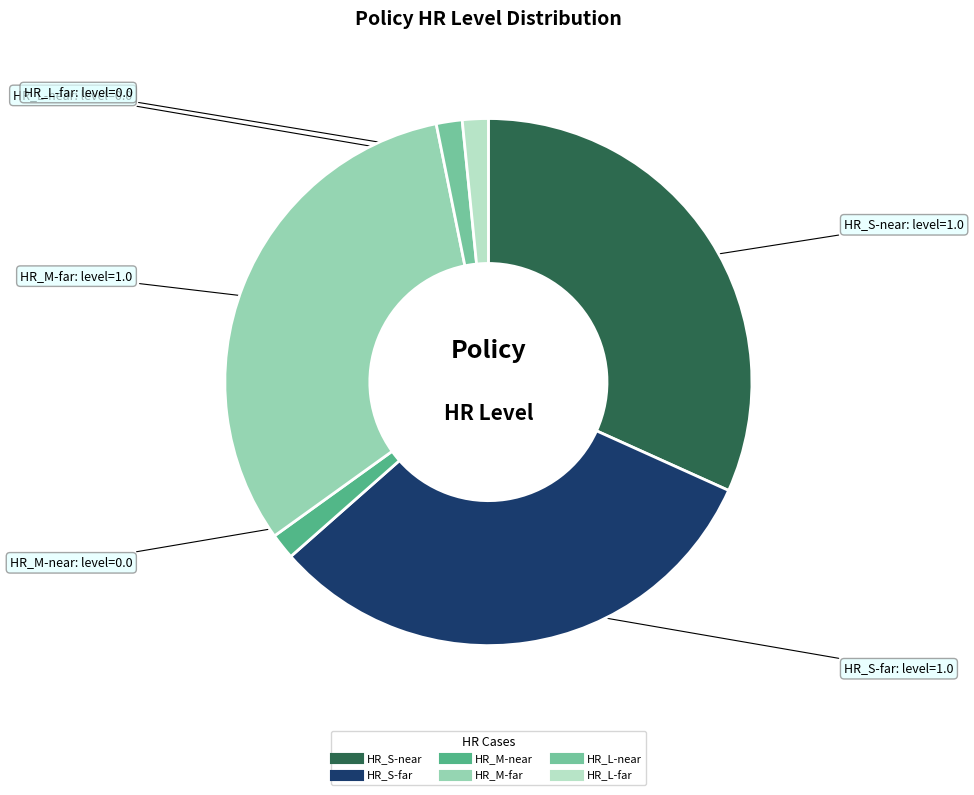

Count the number of slices in the pie.

6